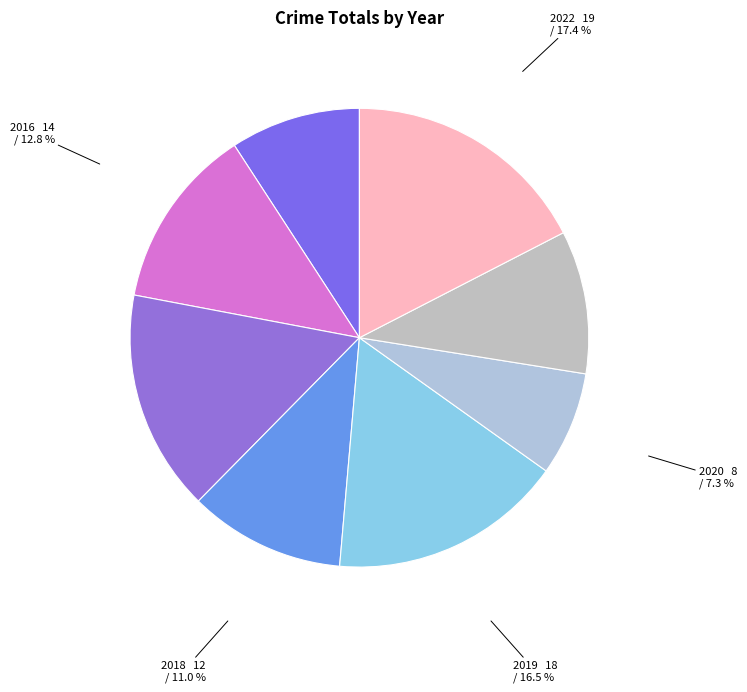

To the nearest percent, what is the average slice percentage?

12%